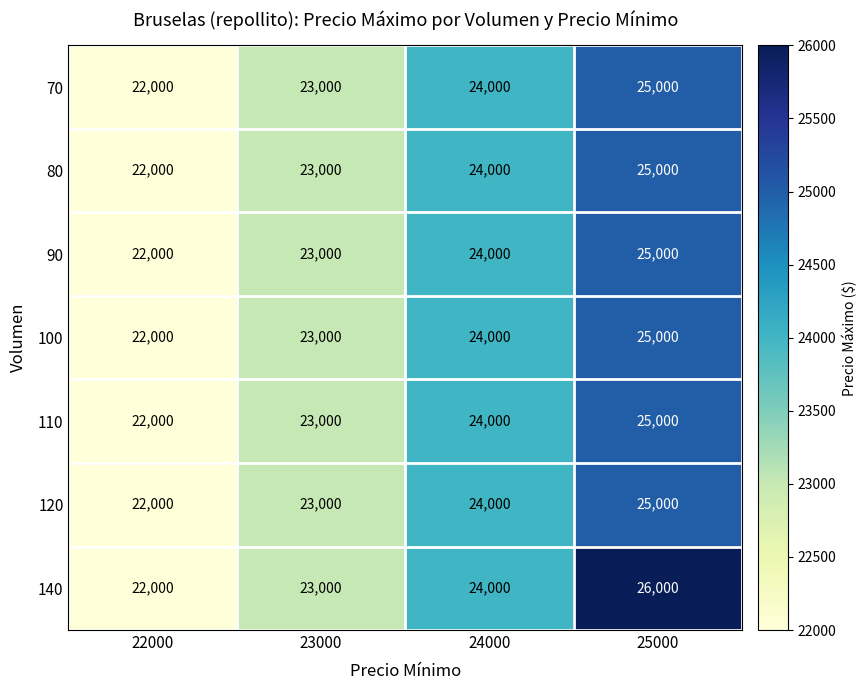

At how many categories does at least one series exceed 24489?

1